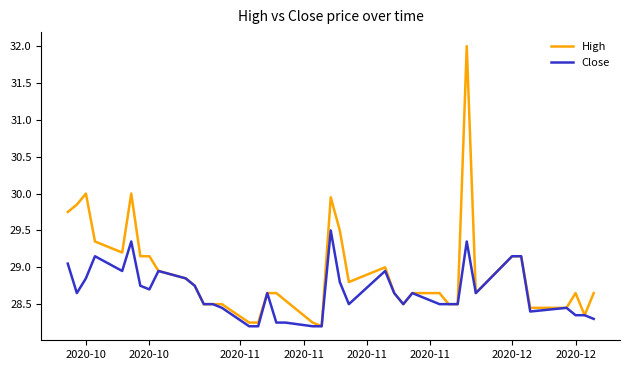

Which series has the widest spread of values?

High